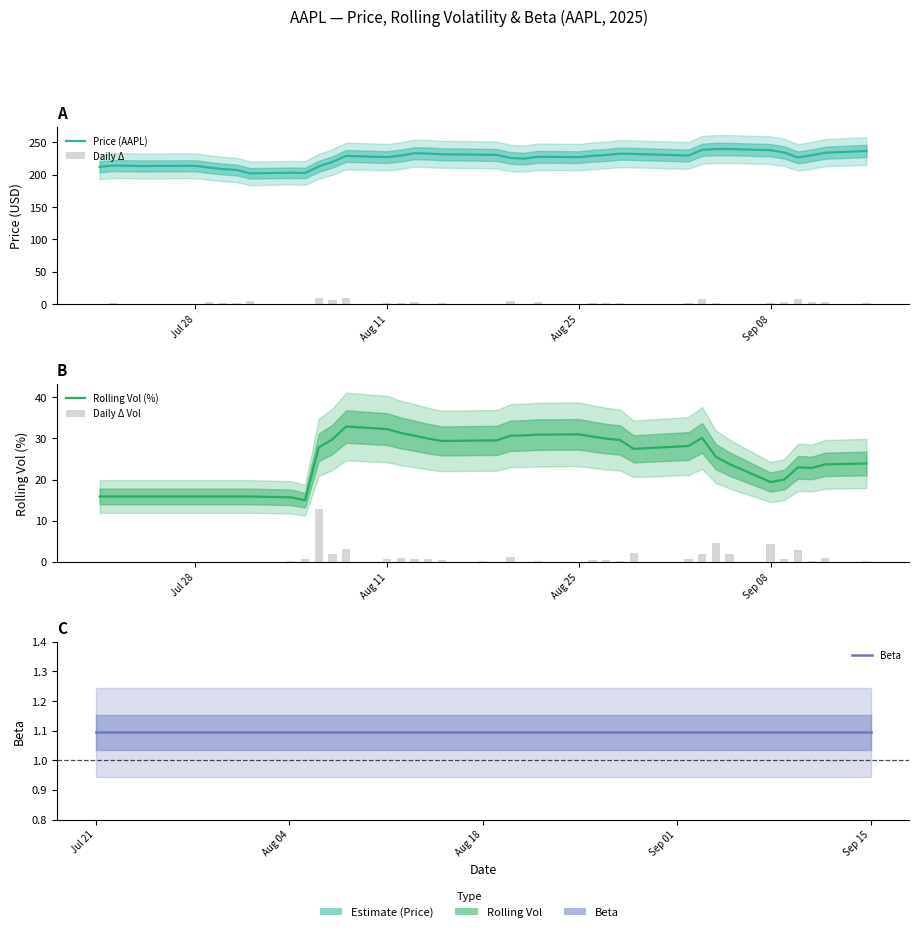

Is it true that Rolling Vol (%) equals 38.7 at 32?

False